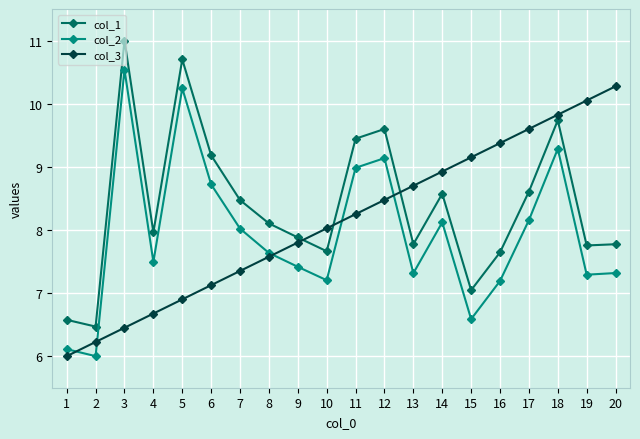

What is the greatest value displayed?

11.0